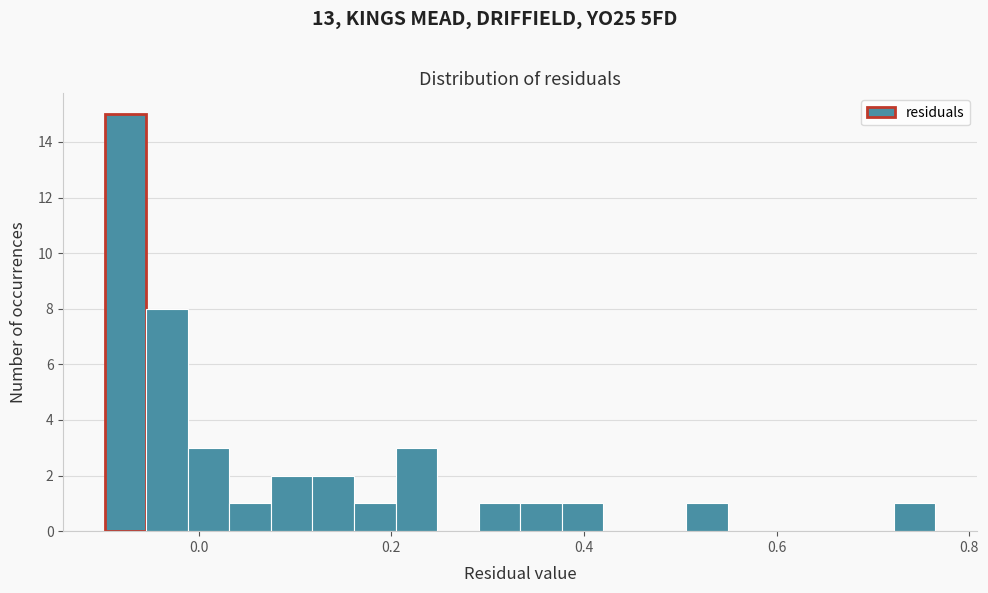

Around what value on the x-axis is the tallest bar? Give the approximate position of its centre, as read against the axis.

-0.08